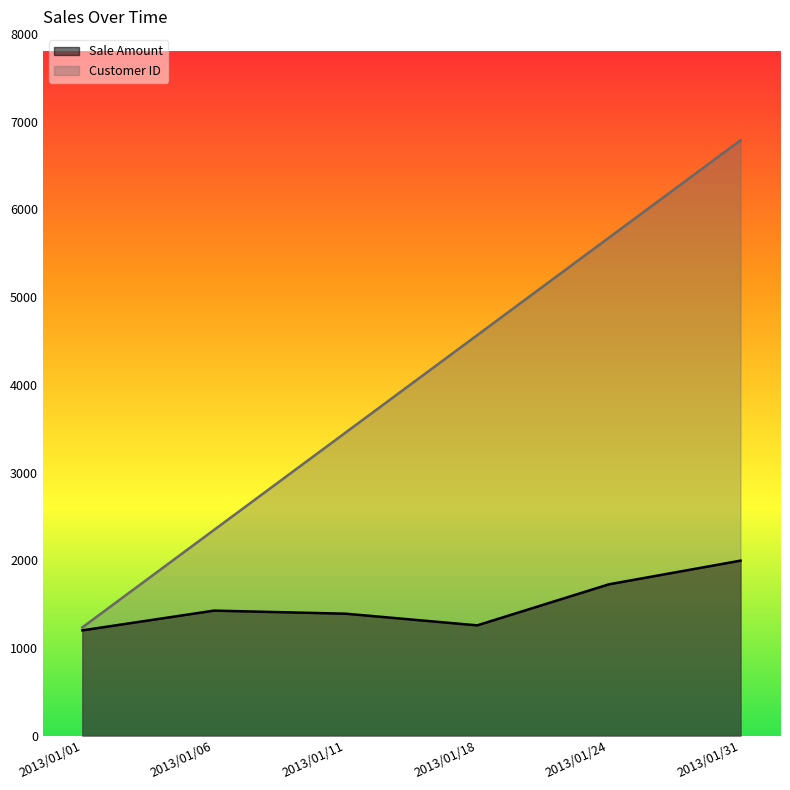

What is the sum of all Sale Amount values?

8992